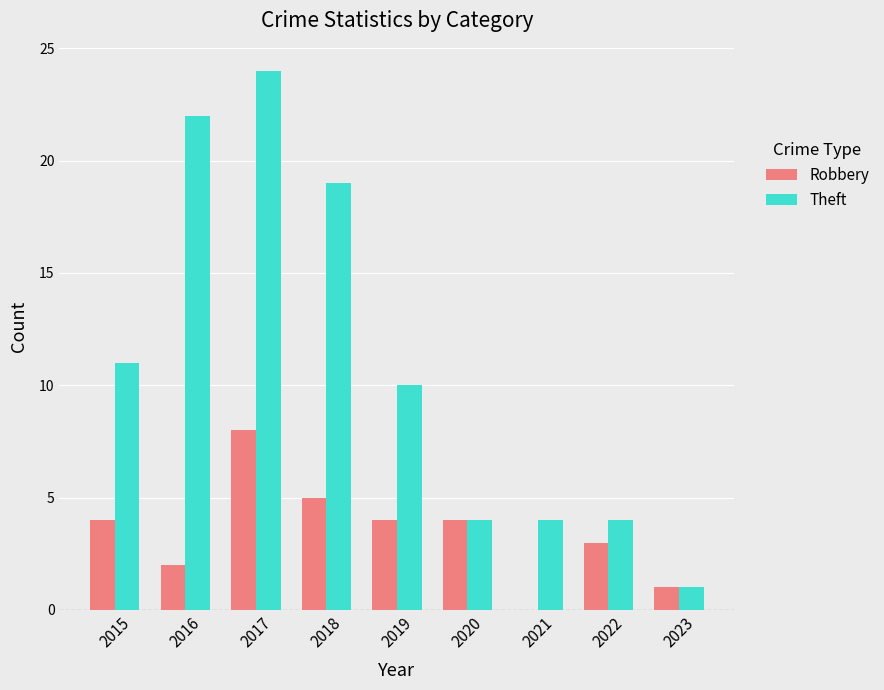

Which series has the largest total across all categories?

Theft